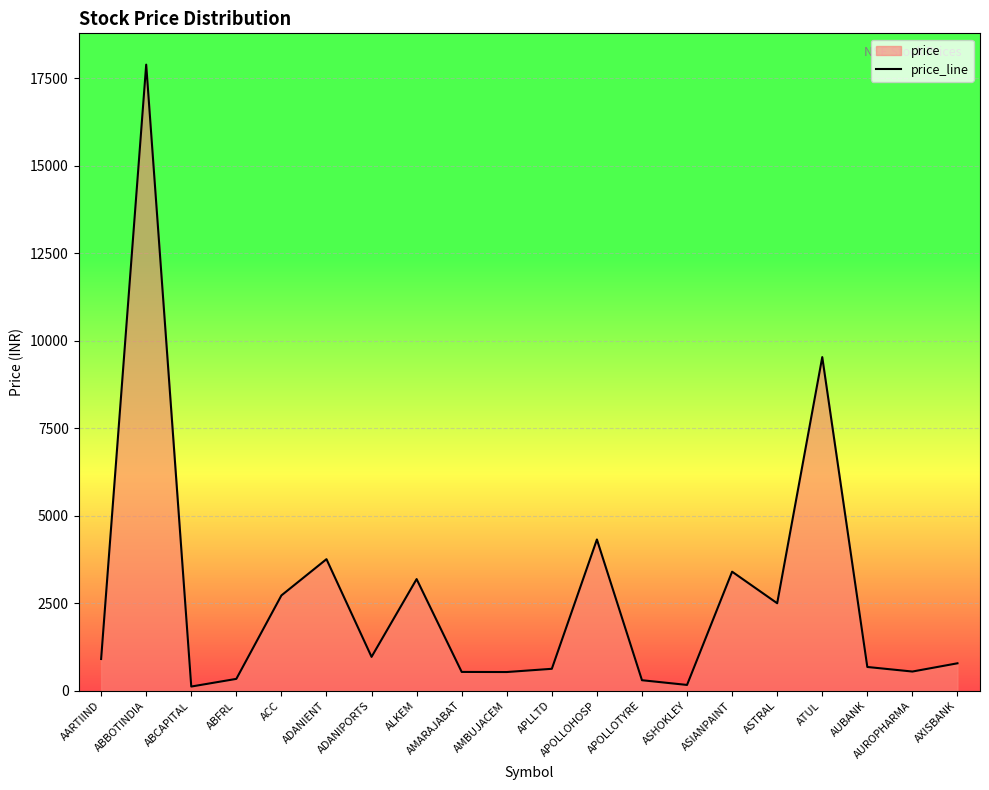

What is the difference between the values at ASHOKLEY and ASTRAL?

2335.1